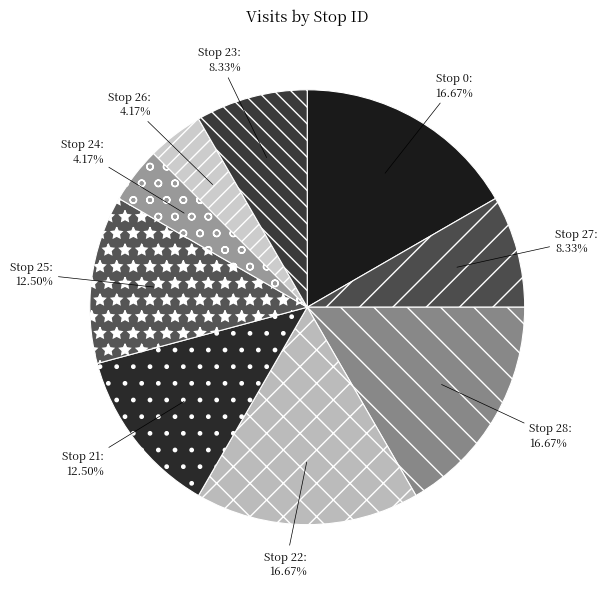

How many segments does this pie chart have?

9